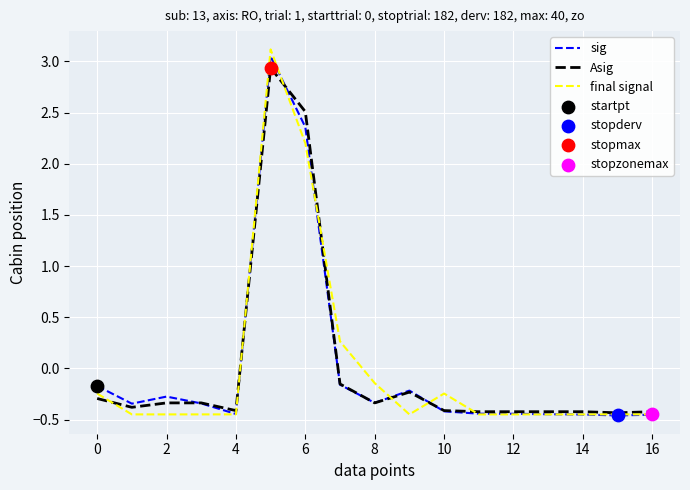

Which series has the widest spread of values?

final signal